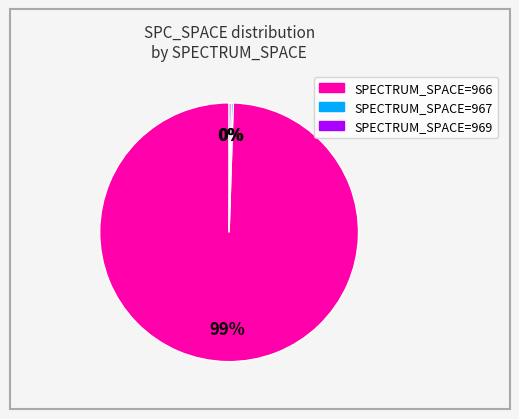

Is there any slice that represents more than half of the pie?

Yes